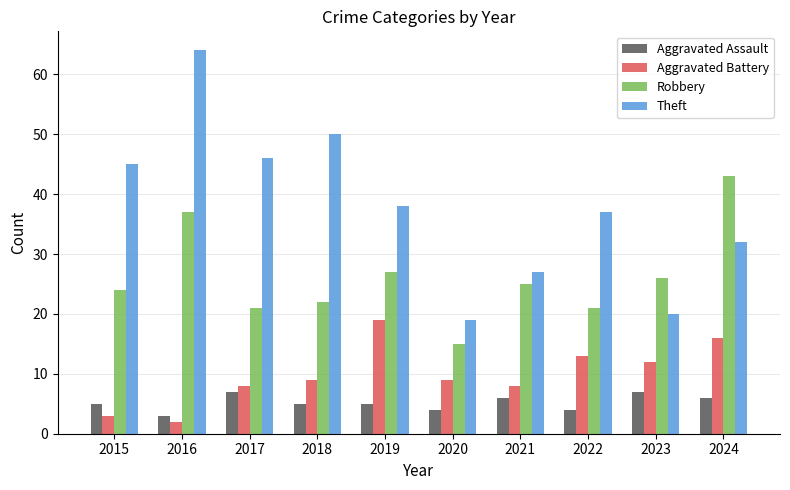

Does the chart contain stacked bars?

No